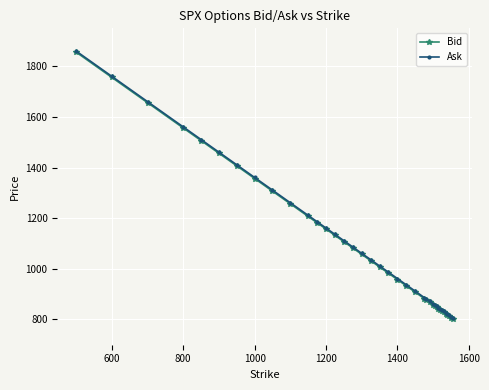

What is the maximum value shown in the chart?

1860.3